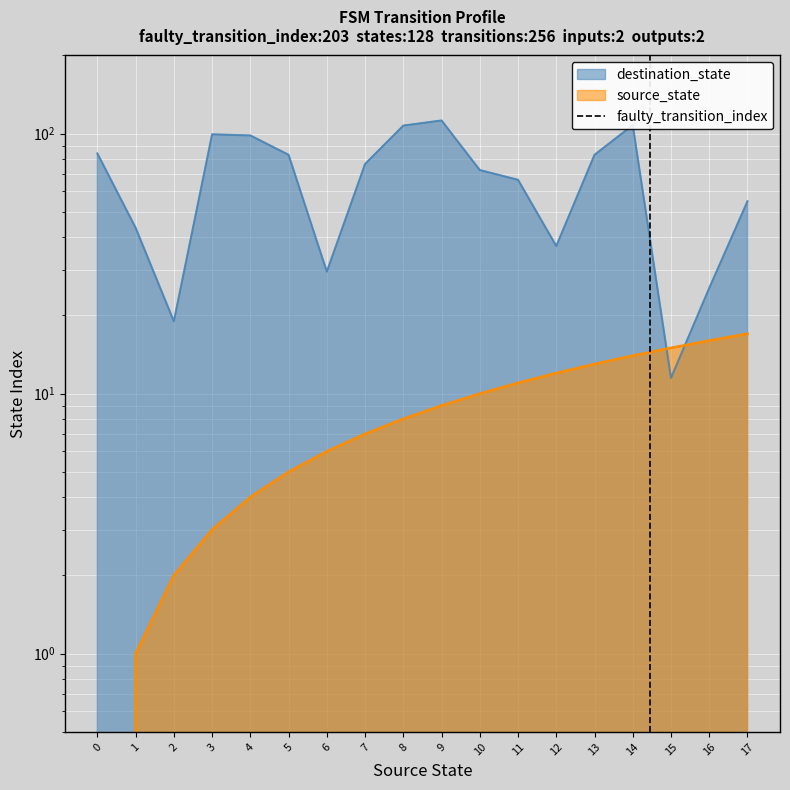

How many data points are less than 1?

1